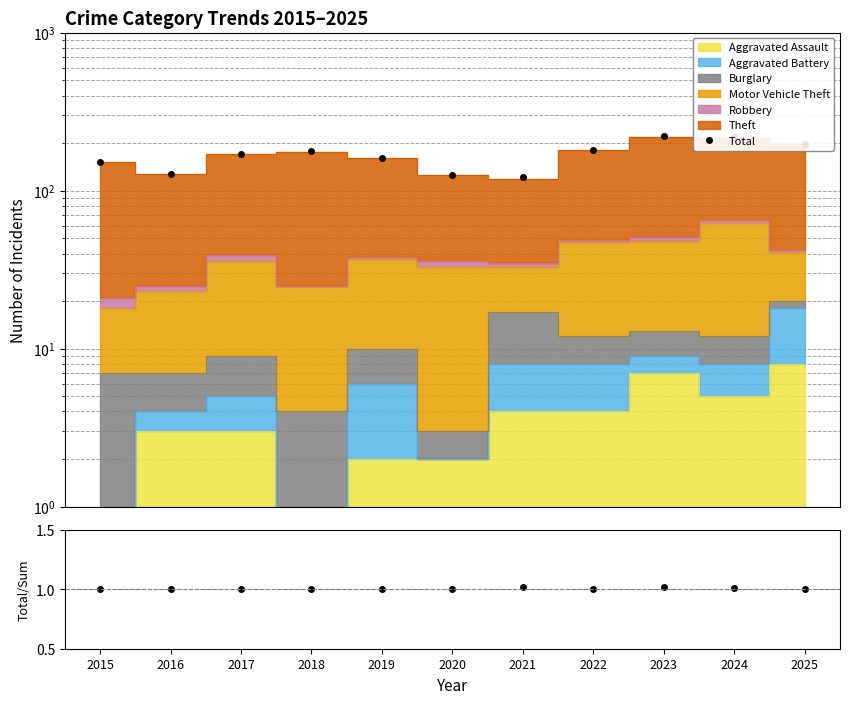

Which series has the largest total across all categories?

Total